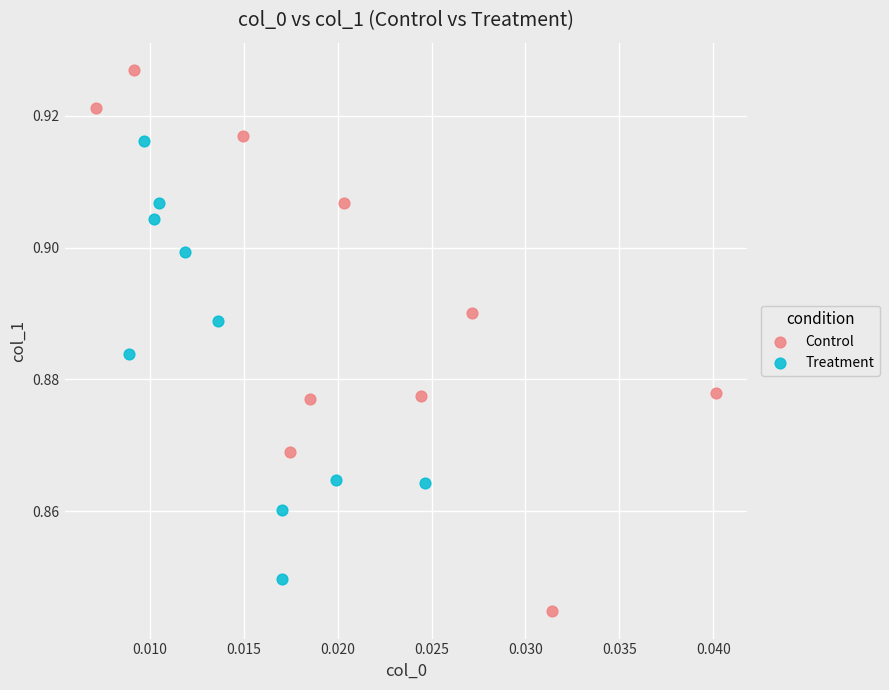

Which series has the largest Y range (max minus min)?

Control